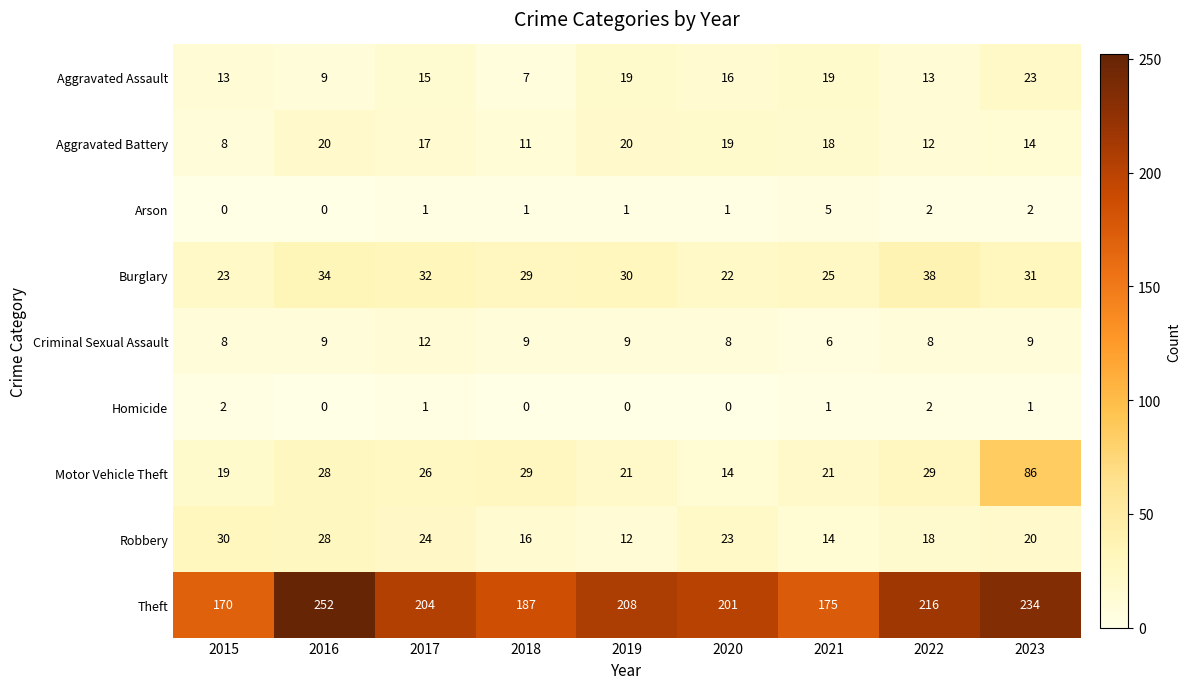

What is the sum of the Burglary values at 2016 and 2021?

59